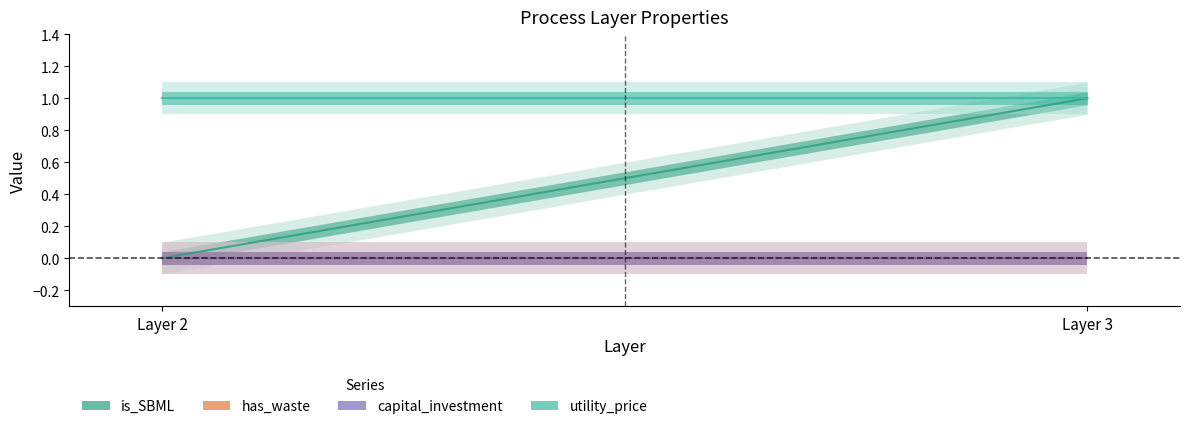

Which series has the largest range (max minus min)?

is_SBML